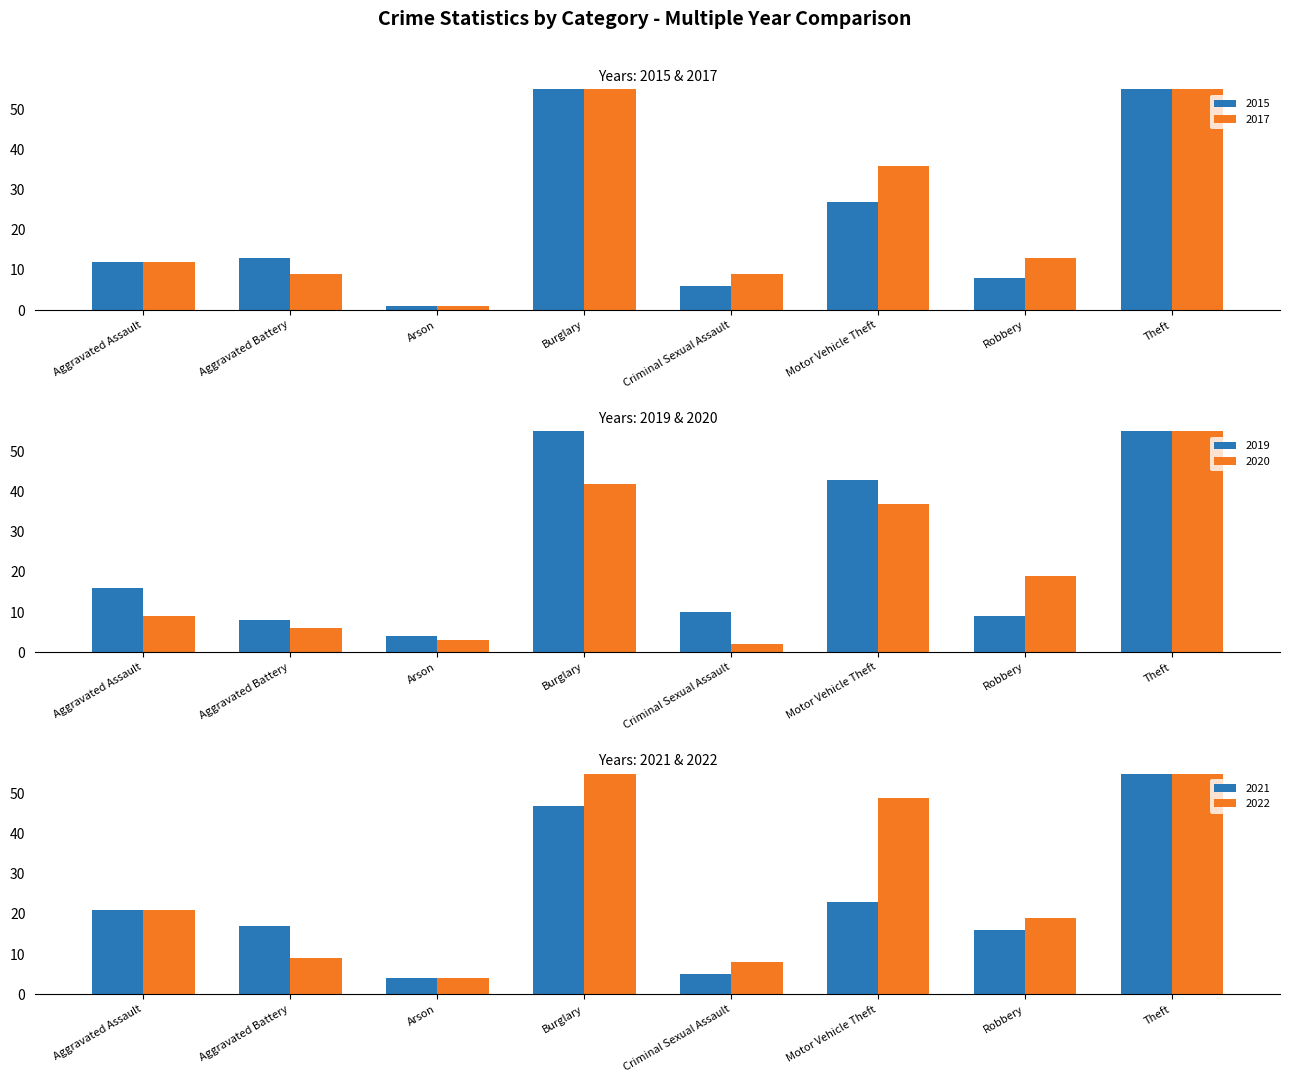

Where does the 2019 series first go above 16?

Burglary